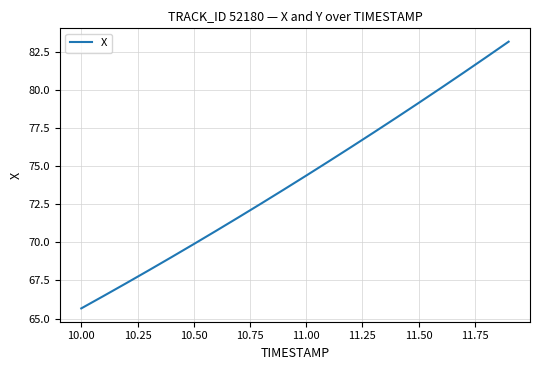

What is the maximum value shown in the chart?

83.1